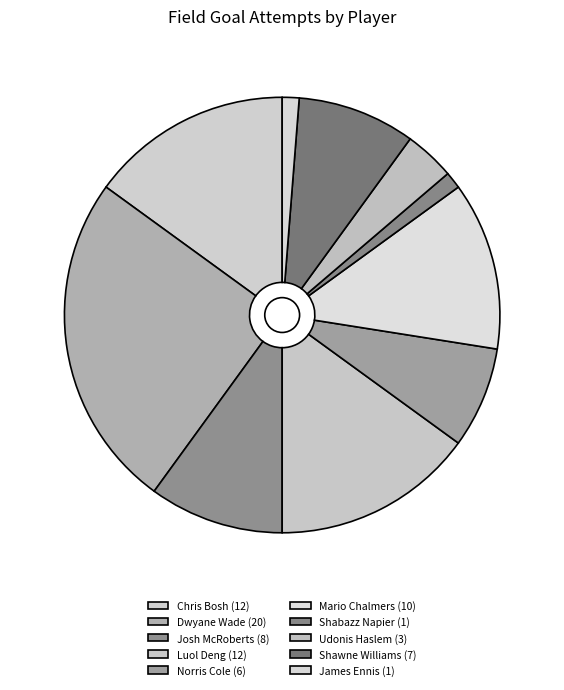

Rank the categories by value from lowest to highest.

Shabazz Napier, James Ennis, Udonis Haslem, Norris Cole, Shawne Williams, Josh McRoberts, Mario Chalmers, Chris Bosh, Luol Deng, Dwyane Wade